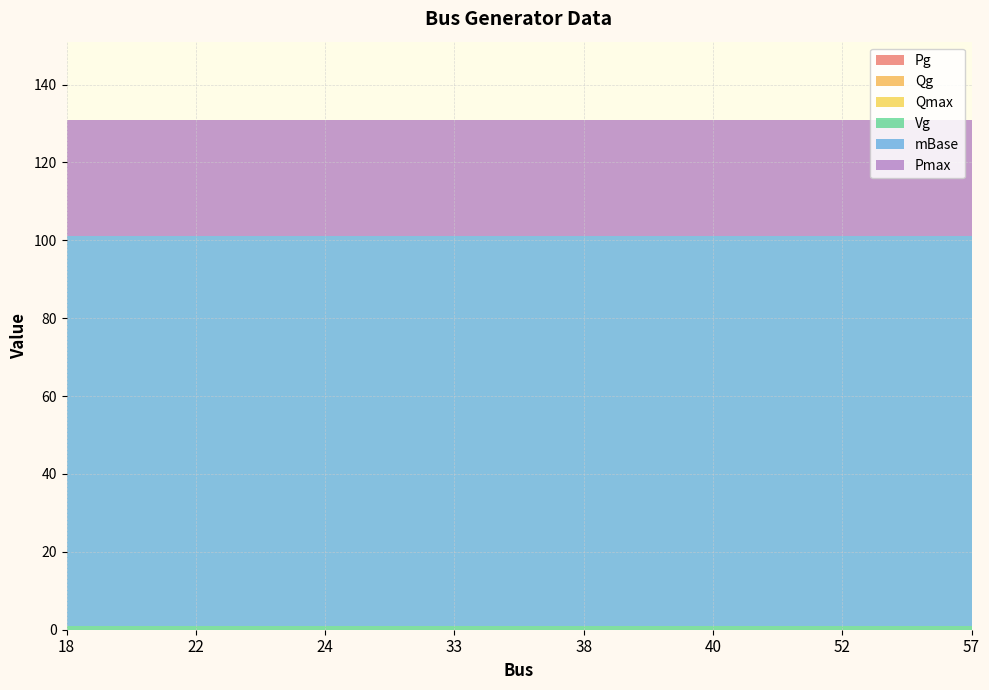

Reading left to right, transcribe all the data shown in this chart.

Pg: 18=0	22=0	24=0	33=0	38=0	40=0	52=0	57=0
Qg: 18=0	22=0	24=0	33=0	38=0	40=0	52=0	57=0
Qmax: 18=0	22=0	24=0	33=0	38=0	40=0	52=0	57=0
Vg: 18=1	22=1	24=1	33=1	38=1	40=1	52=1	57=1
mBase: 18=100	22=100	24=100	33=100	38=100	40=100	52=100	57=100
Pmax: 18=30	22=30	24=30	33=30	38=30	40=30	52=30	57=30